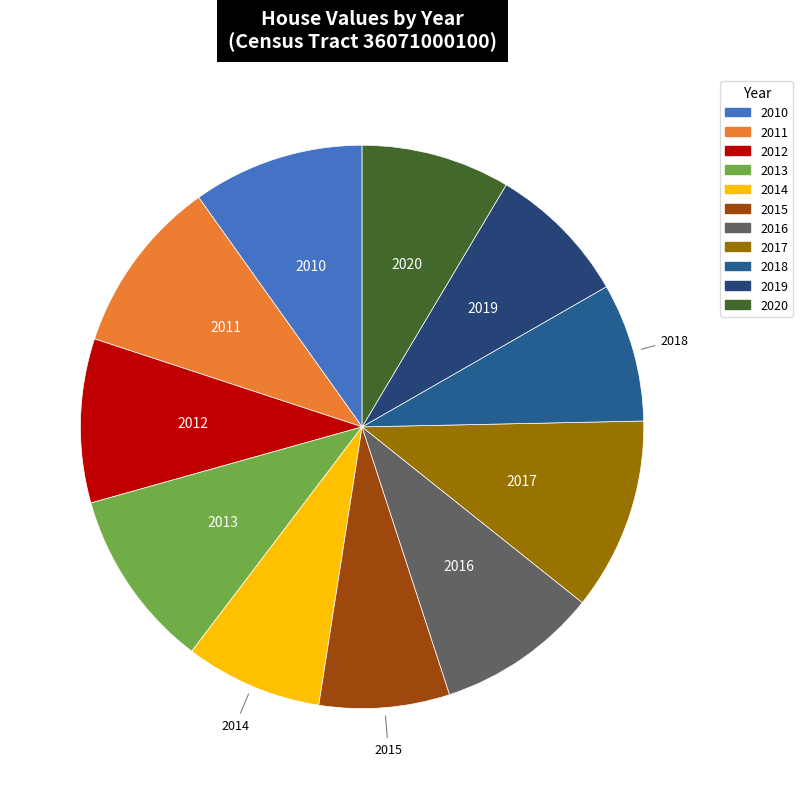

What is the largest slice in the pie chart?

2017